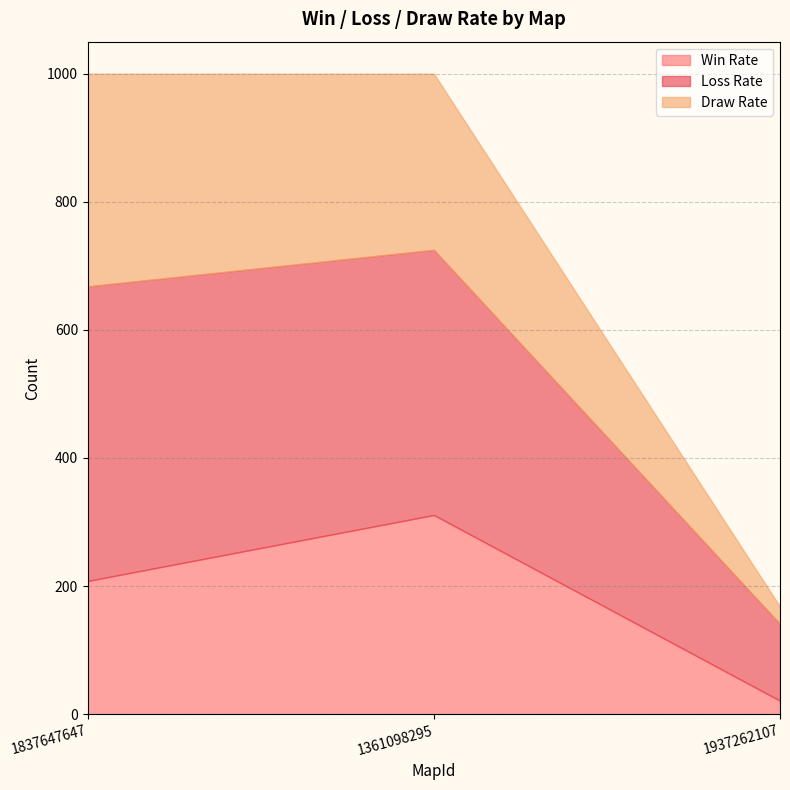

What position from the right is 1937262107?

1